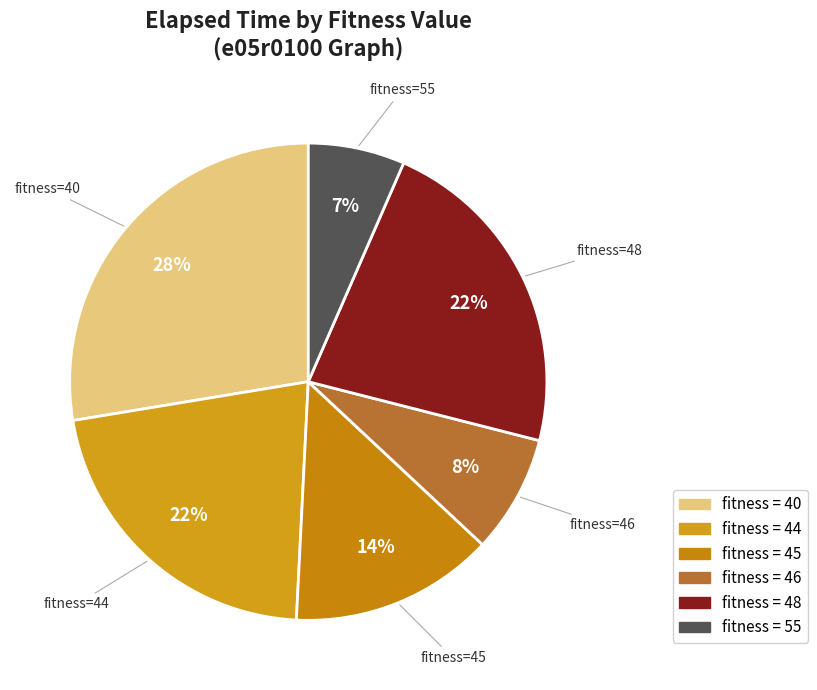

To the nearest percent, what is the difference between the largest and smallest slice percentages?

21%